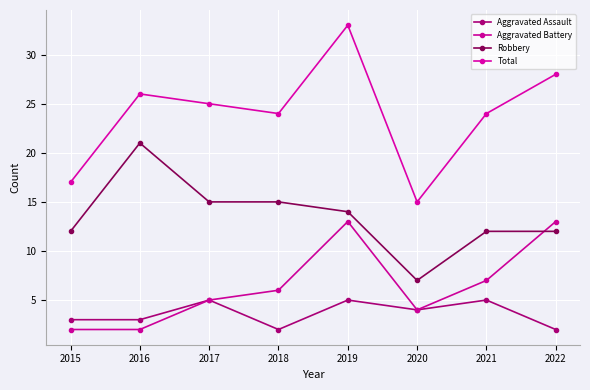

At which category does the chart reach its peak across all series?

2019